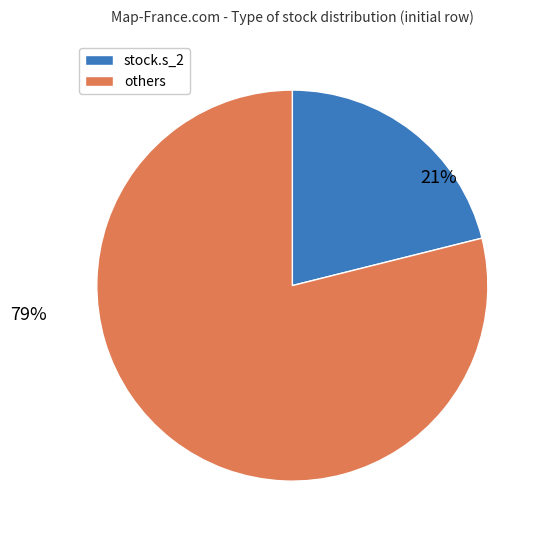

To the nearest percent, what is the difference between the largest and smallest slice percentages?

58%